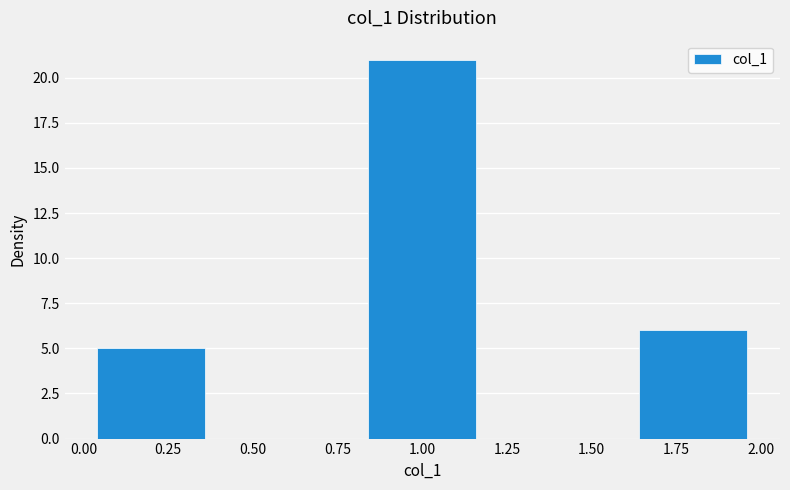

Reading left to right, transcribe this chart: for each bar, give the range it covers on the x-axis and its height. The values are not printed on the chart, so give them approximately, as read against the axis.

0.0 to 0.4: 5
0.4 to 0.8: 0
0.8 to 1.2: 21
1.2 to 1.6: 0
1.6 to 2.0: 6